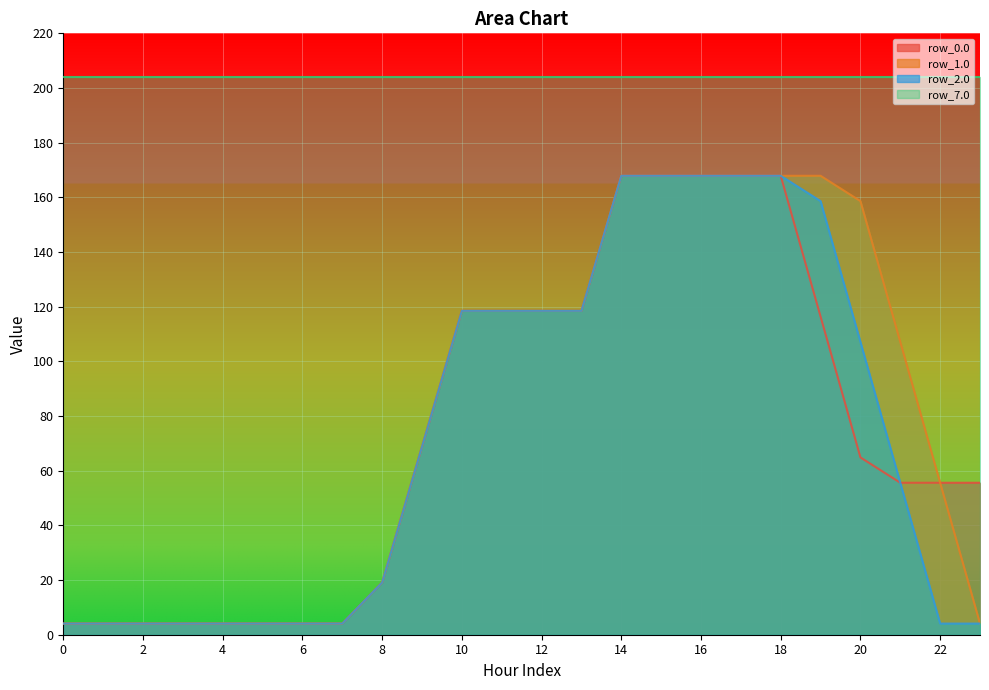

What is the maximum value shown in the chart?

204.0